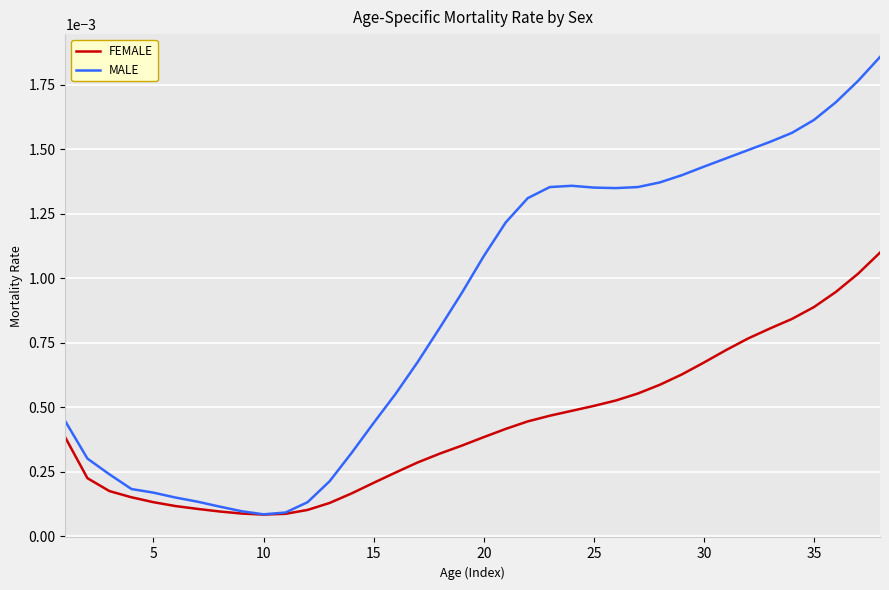

Rank the series by their average value, from highest to lowest.

MALE, FEMALE